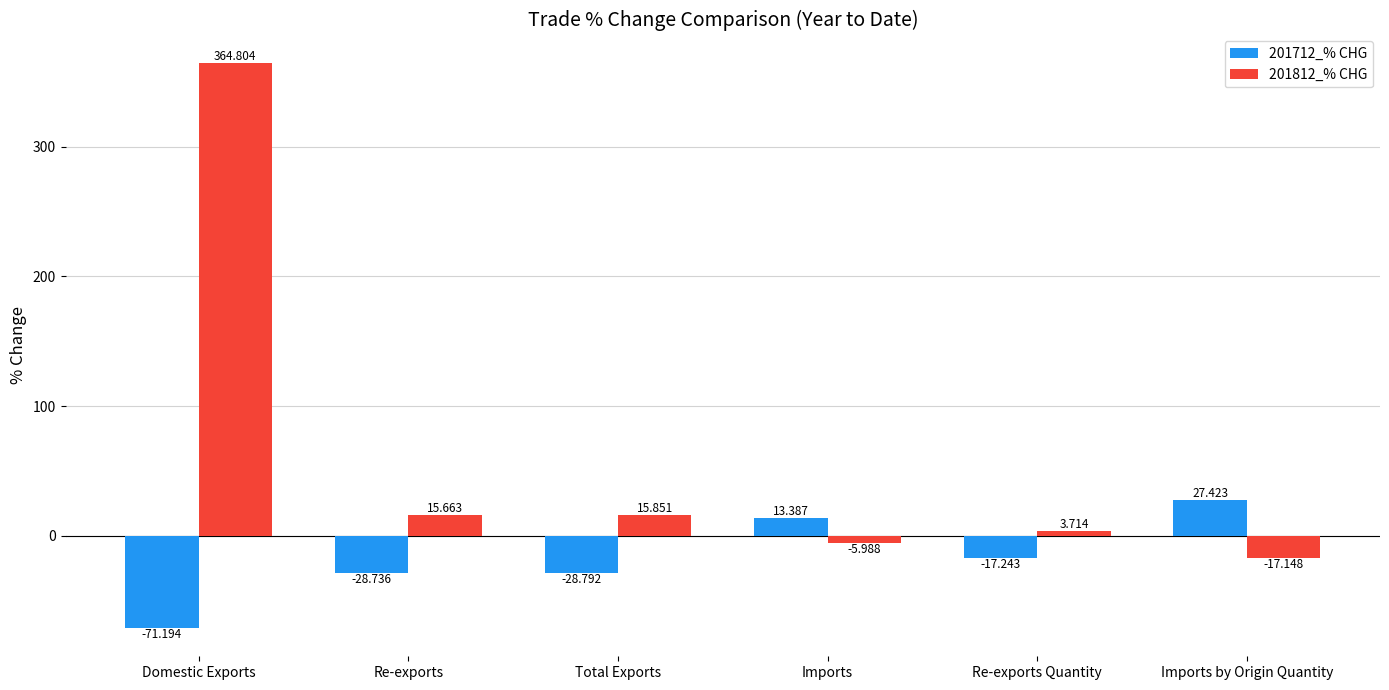

How many bars are there in total?

12